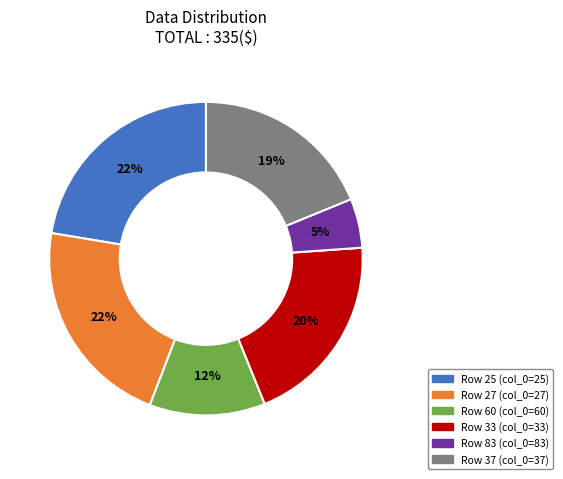

Does any single category account for the majority?

No